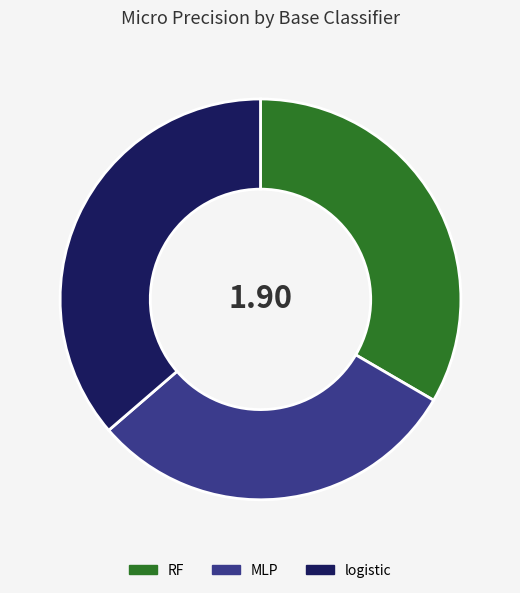

Does any single category account for the majority?

No